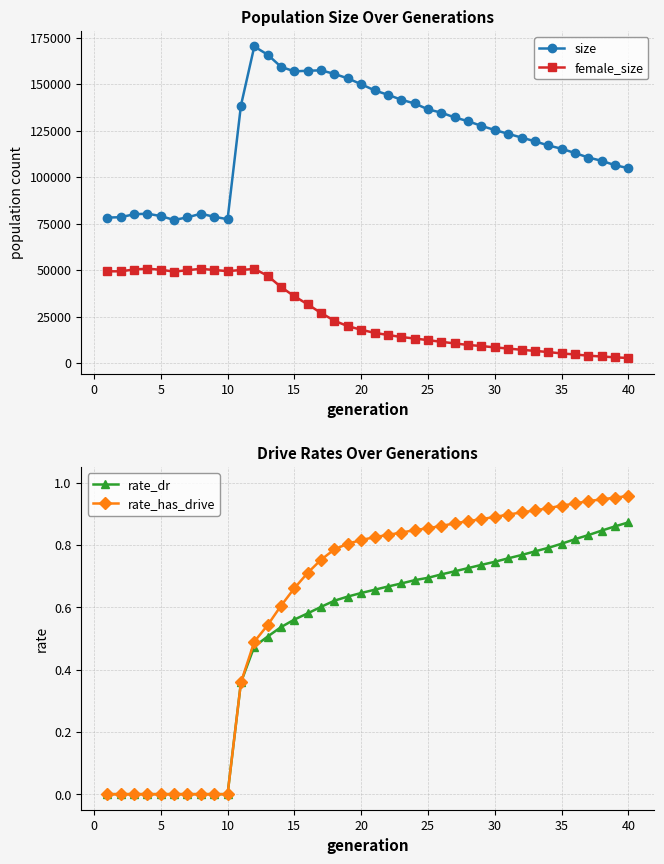

True or false: rate_has_drive has a value of -0.6 at 35.

False